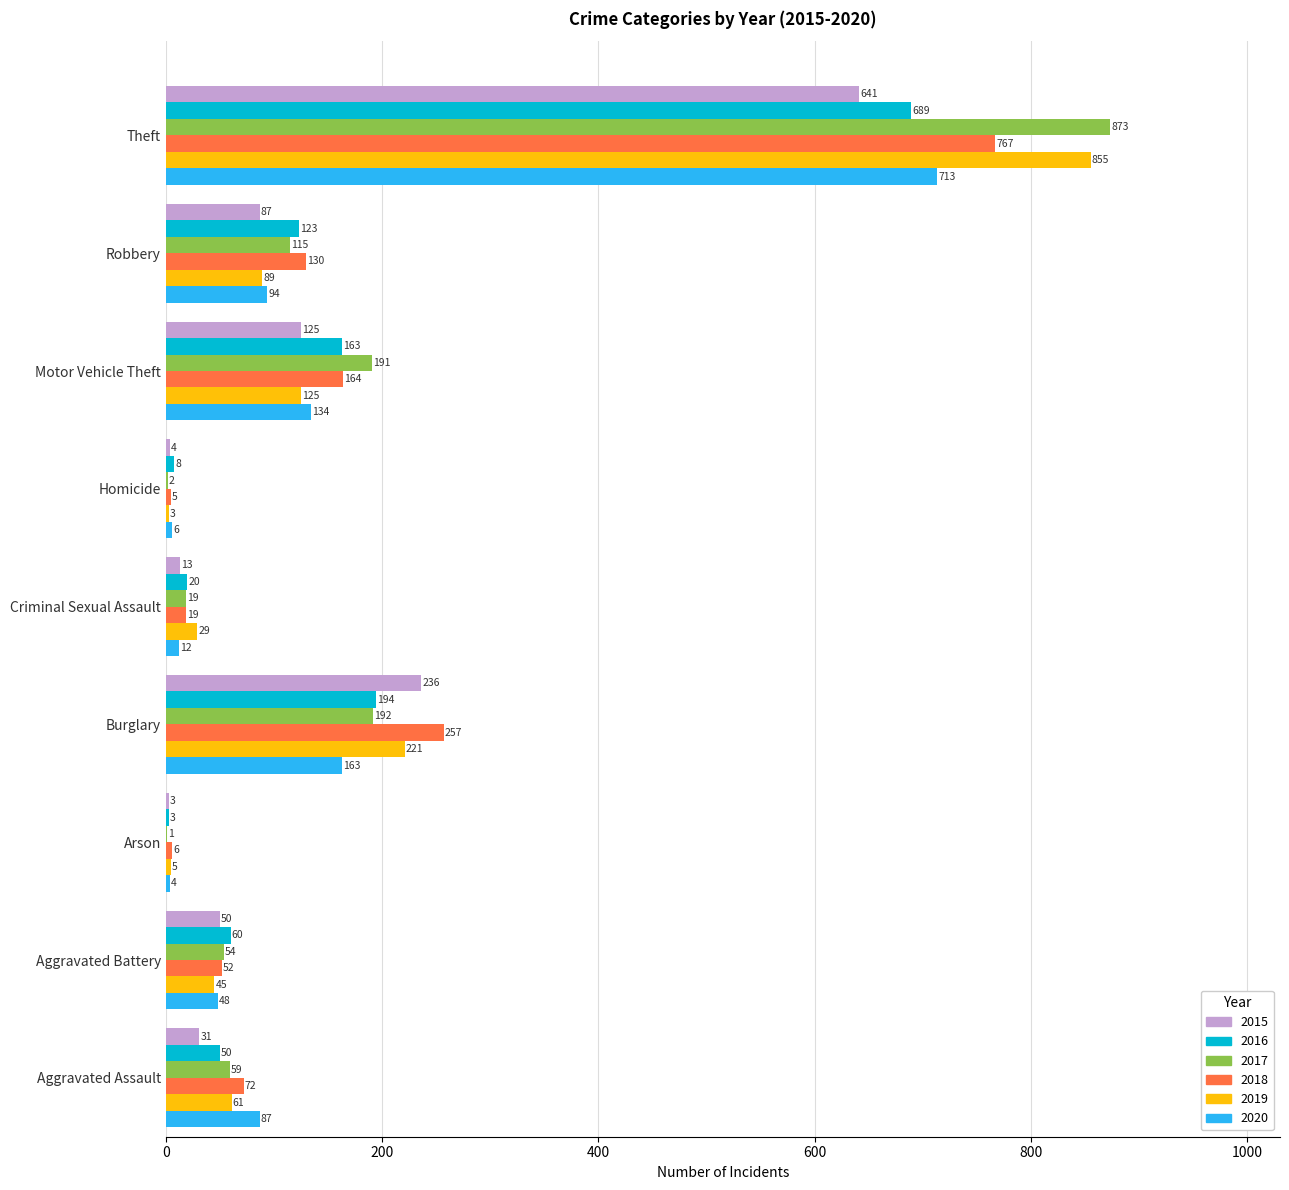

Which category has the highest value across all series?

Theft